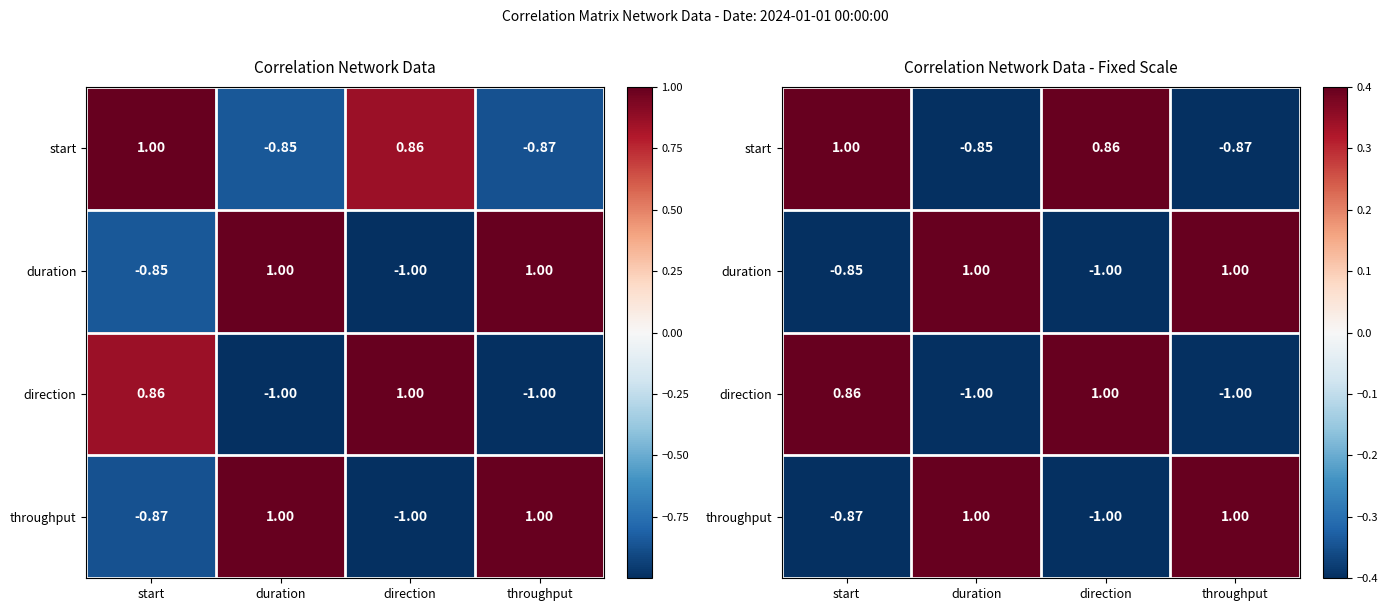

At how many categories does at least one series exceed 0?

4